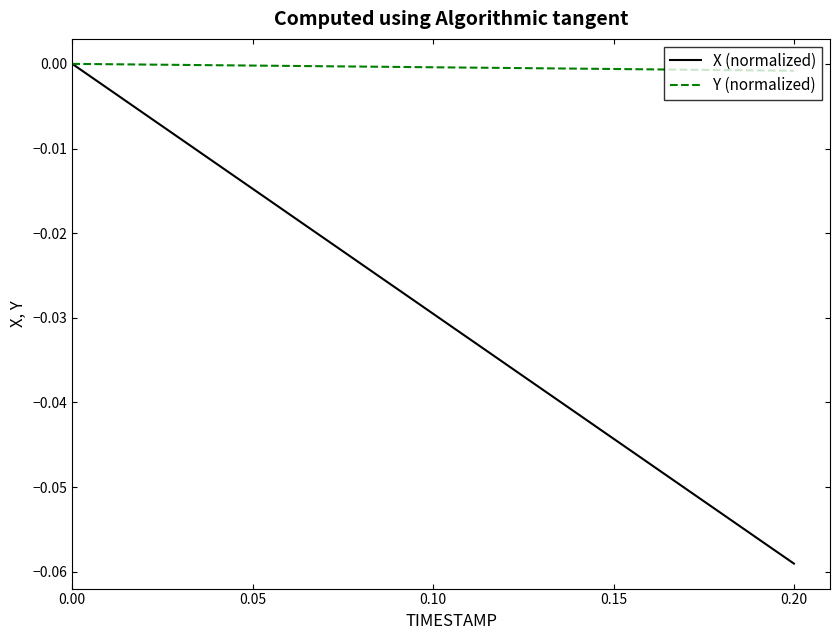

Which series has the widest spread of values?

X (normalized)